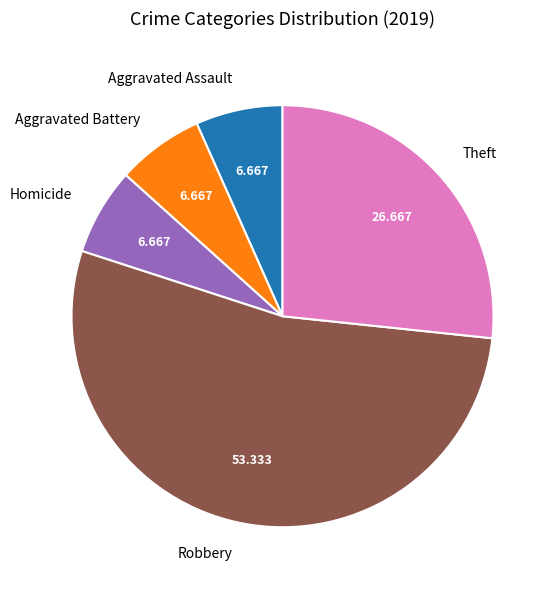

Is the sum of Robbery and Theft greater than half?

Yes